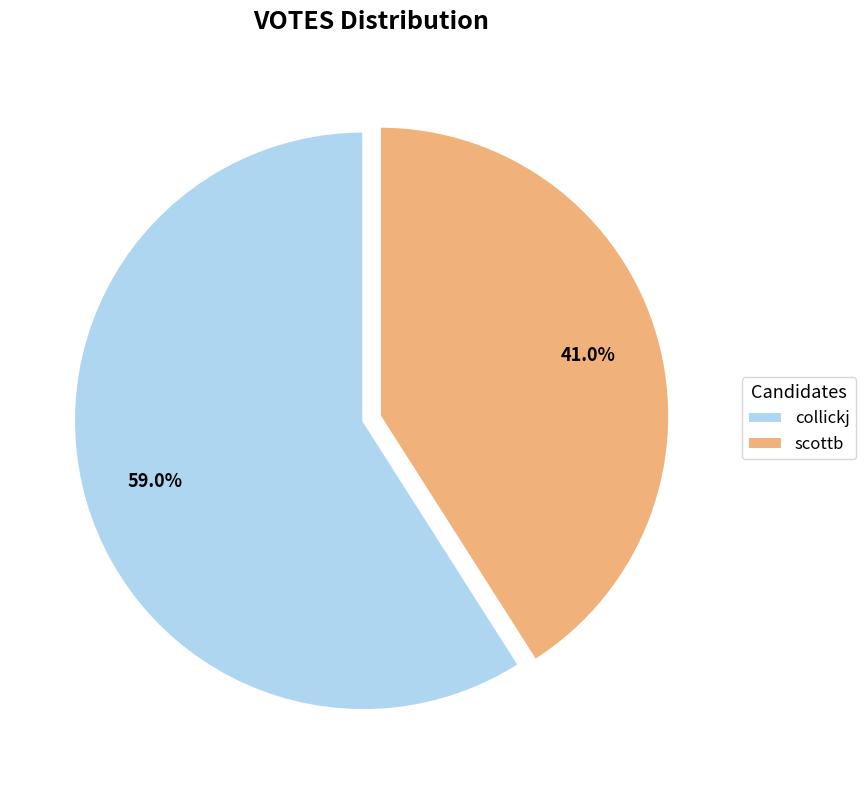

Is there a majority slice in this chart?

Yes